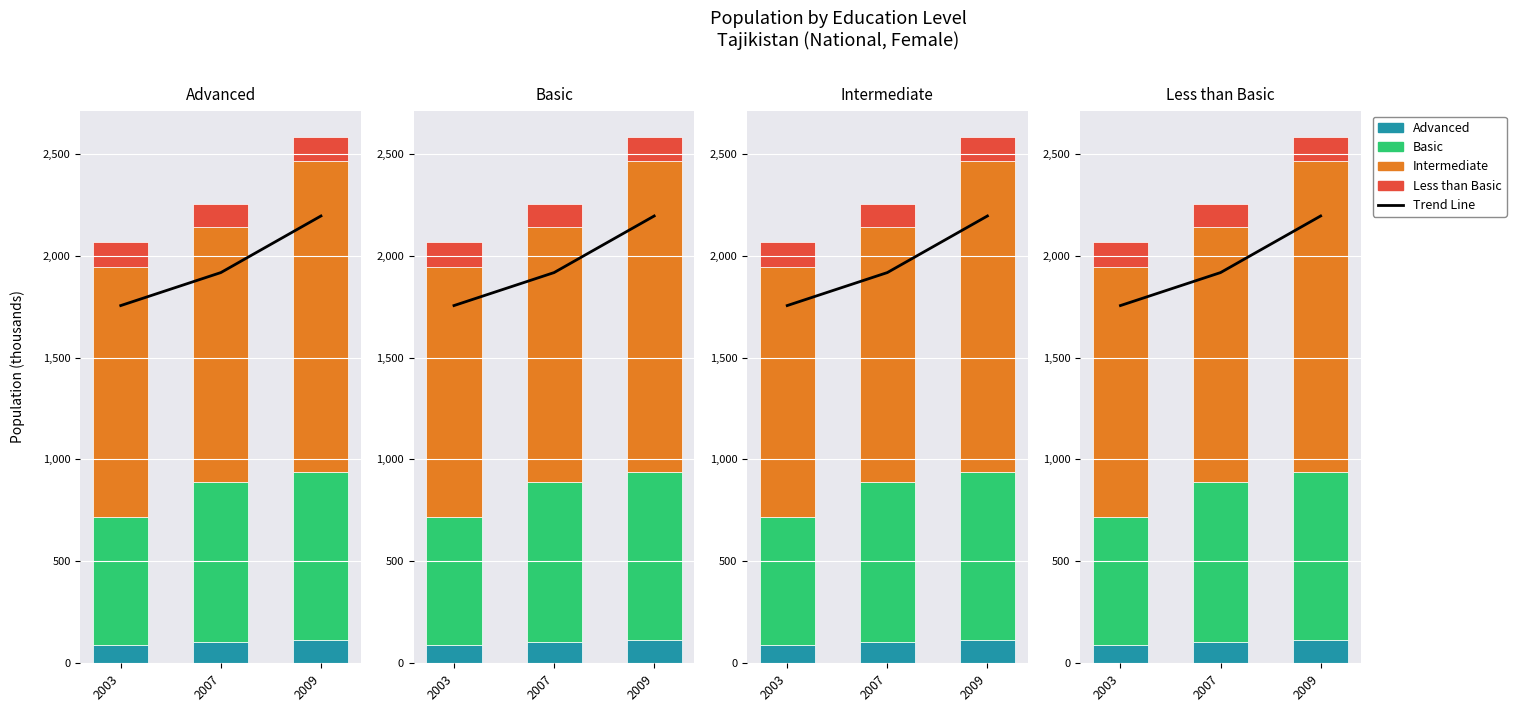

Reading left to right, extract all data points from this chart.

Trend Line: 1754.9	1916.7	2194.3
Advanced: 90.3	106.5	115.6
Basic: 625.0	780.4	823.8
Intermediate: 1229.5	1252.7	1524.1
Less than Basic: 119.9	115.3	118.0